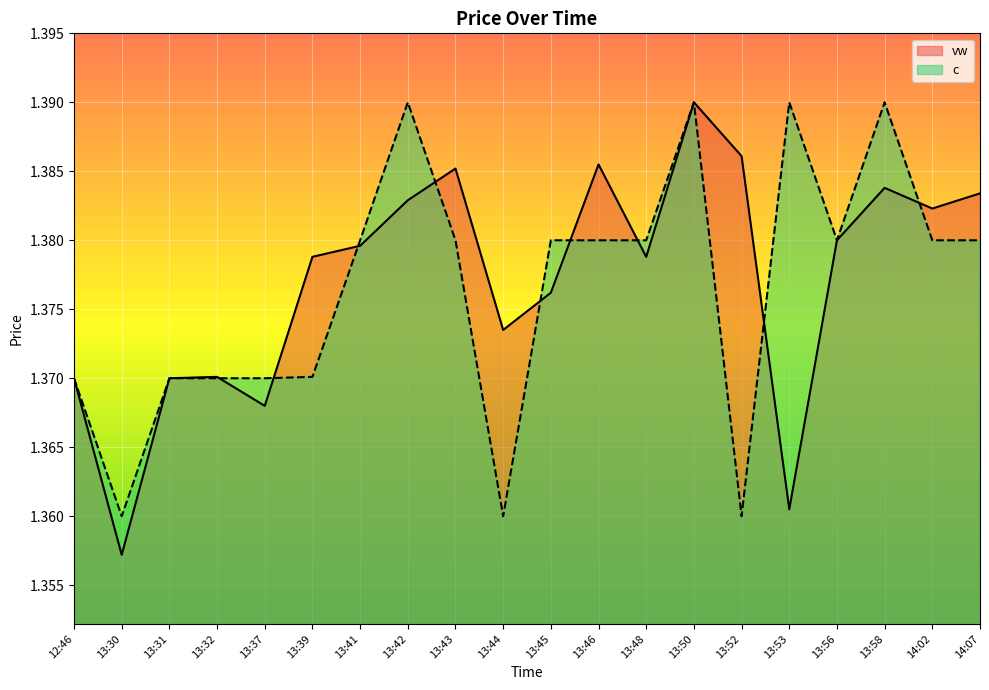

Reading left to right, extract all data points from this chart.

vw: 1.4	1.4	1.4	1.4	1.4	1.4	1.4	1.4	1.4	1.4	1.4	1.4	1.4	1.4	1.4	1.4	1.4	1.4	1.4	1.4
c: 1.4	1.4	1.4	1.4	1.4	1.4	1.4	1.4	1.4	1.4	1.4	1.4	1.4	1.4	1.4	1.4	1.4	1.4	1.4	1.4